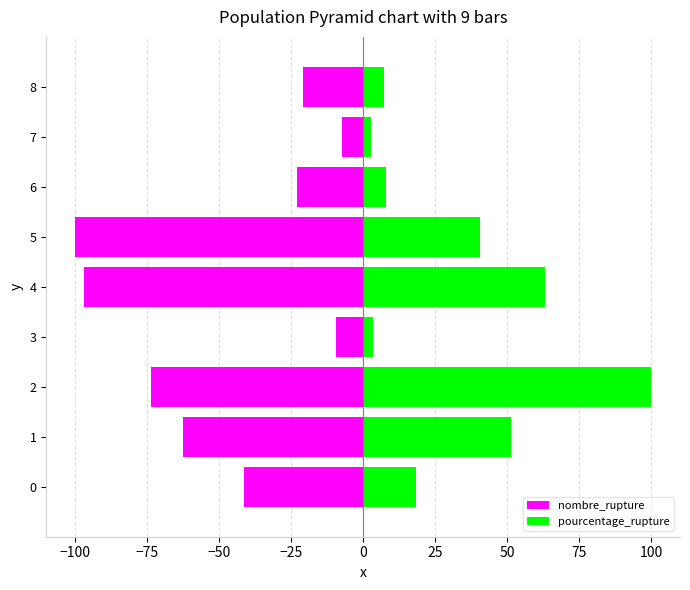

Reading right to left, list all the values displayed in this chart.

nombre_rupture: -21.0	-7.4	-23.1	-100.0	-97.0	-9.6	-73.6	-62.5	-41.2
pourcentage_rupture: 7.3	2.6	8.1	40.6	63.1	3.3	100.0	51.3	18.4